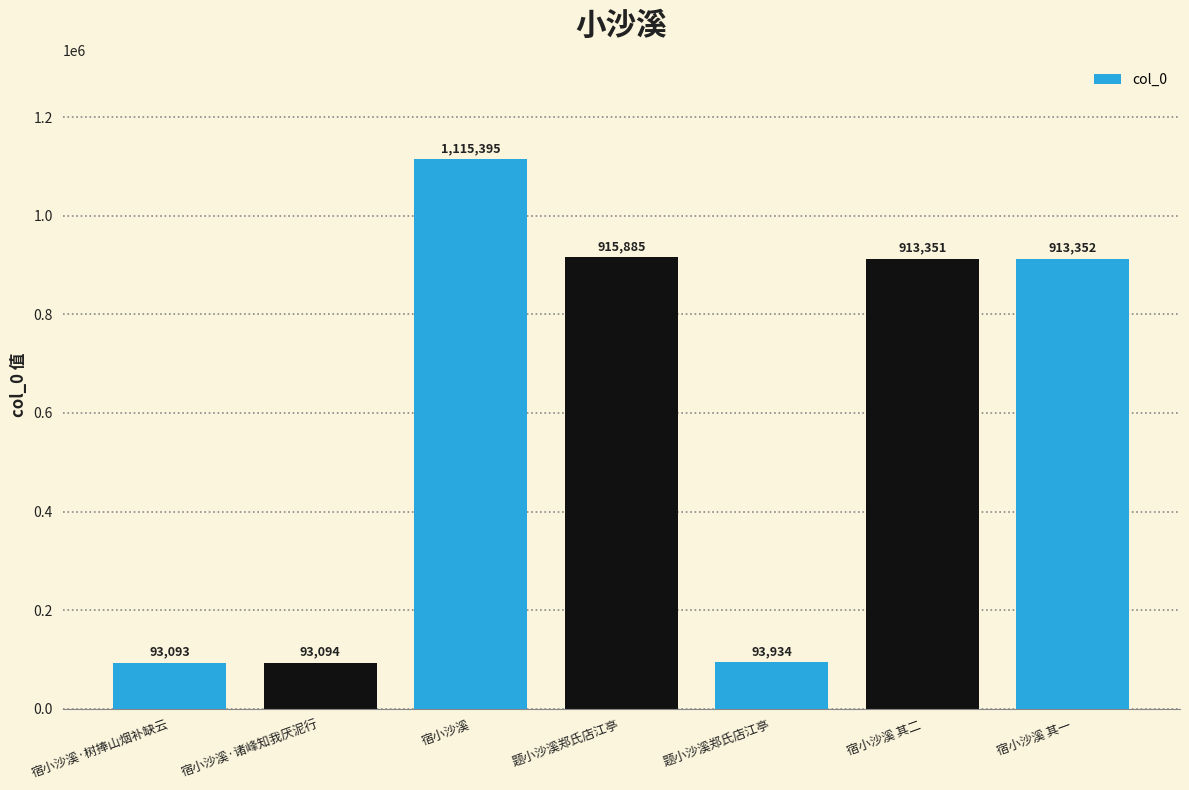

List the labels in order of value, largest first.

宿小沙溪, 题小沙溪郑氏店江亭, 宿小沙溪 其一, 宿小沙溪 其二, 题小沙溪郑氏店江亭, 宿小沙溪·诸峰知我厌泥行, 宿小沙溪·树捧山烟补缺云